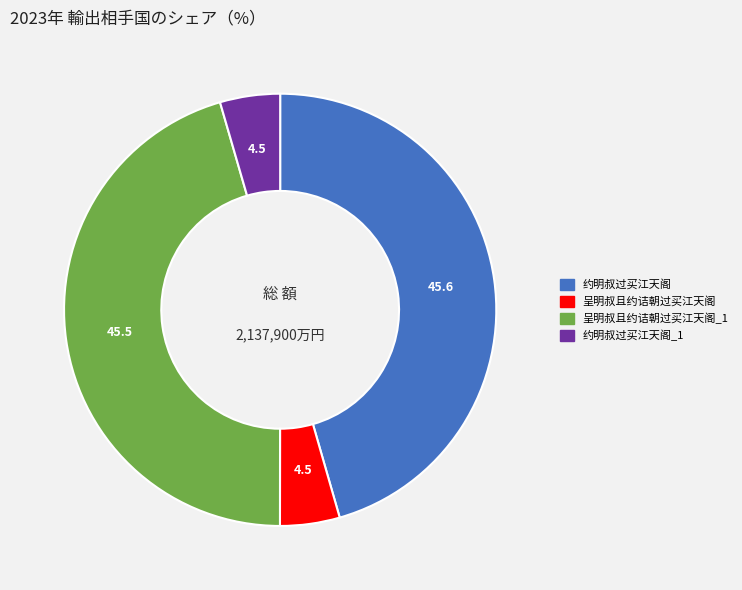

Does any single category account for the majority?

No